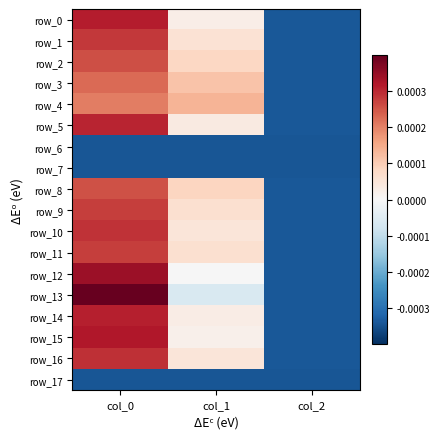

Which series has the largest total across all categories?

row_0